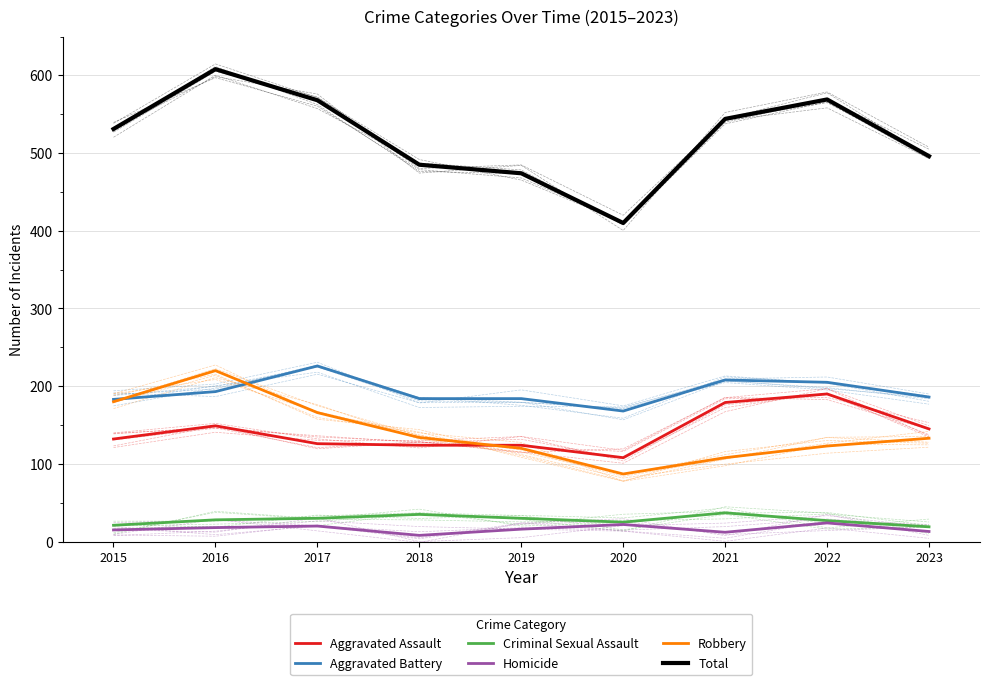

Does the chart display data point markers on the line(s)?

No